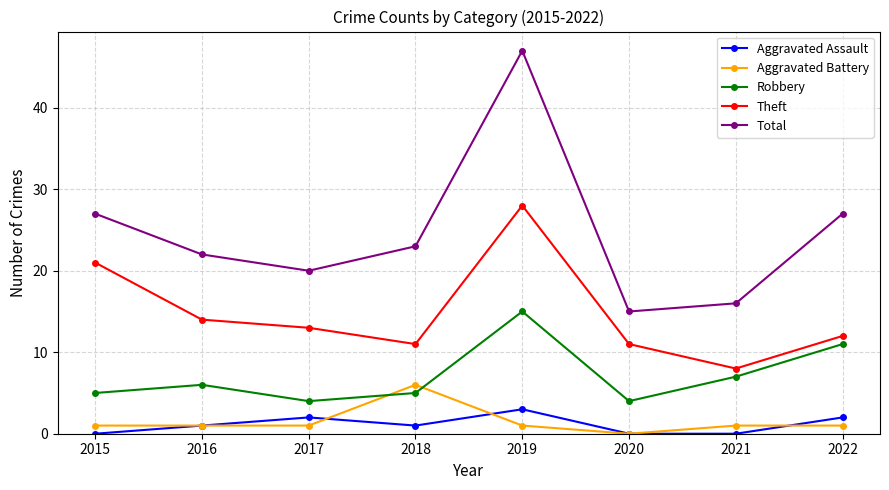

Reading left to right, transcribe all the data shown in this chart.

Aggravated Assault: 2015=0	2016=1	2017=2	2018=1	2019=3	2020=0	2021=0	2022=2
Aggravated Battery: 2015=1	2016=1	2017=1	2018=6	2019=1	2020=0	2021=1	2022=1
Robbery: 2015=5	2016=6	2017=4	2018=5	2019=15	2020=4	2021=7	2022=11
Theft: 2015=21	2016=14	2017=13	2018=11	2019=28	2020=11	2021=8	2022=12
Total: 2015=27	2016=22	2017=20	2018=23	2019=47	2020=15	2021=16	2022=27